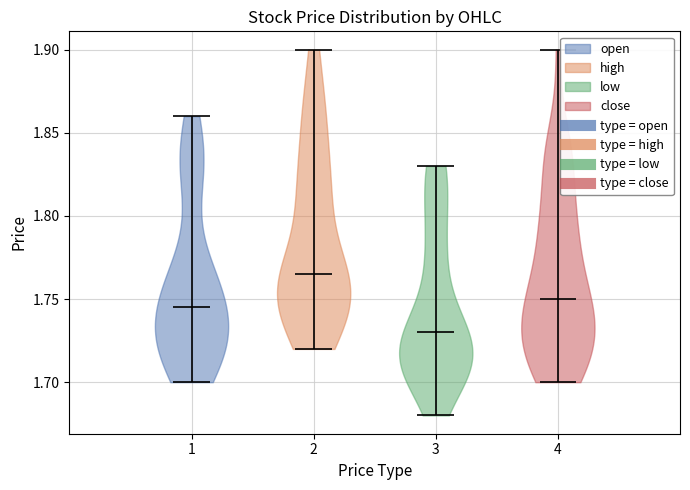

Reading left to right, read every violin against the y-axis: where its median line is, and the lowest and highest points it reaches. The values are not printed on the chart, so give them approximately, as read against the axis.

1: median line 1.745, lowest point 1.700, highest point 1.860
2: median line 1.765, lowest point 1.720, highest point 1.900
3: median line 1.730, lowest point 1.680, highest point 1.830
4: median line 1.750, lowest point 1.700, highest point 1.900